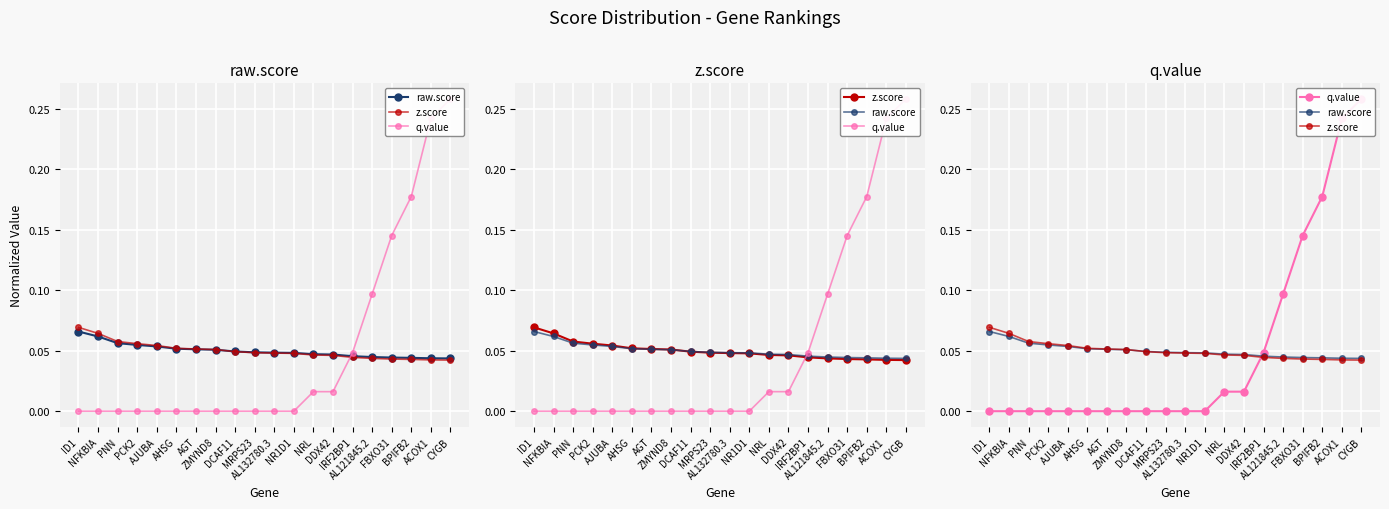

How many values in the q.value series exceed 0?

8